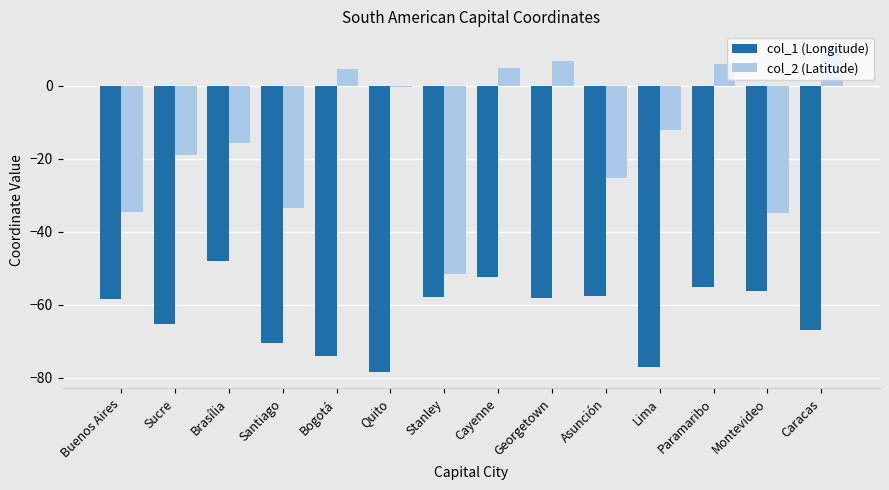

Between Buenos Aires and Cayenne, which series saw the biggest shift?

col_2 (Latitude)